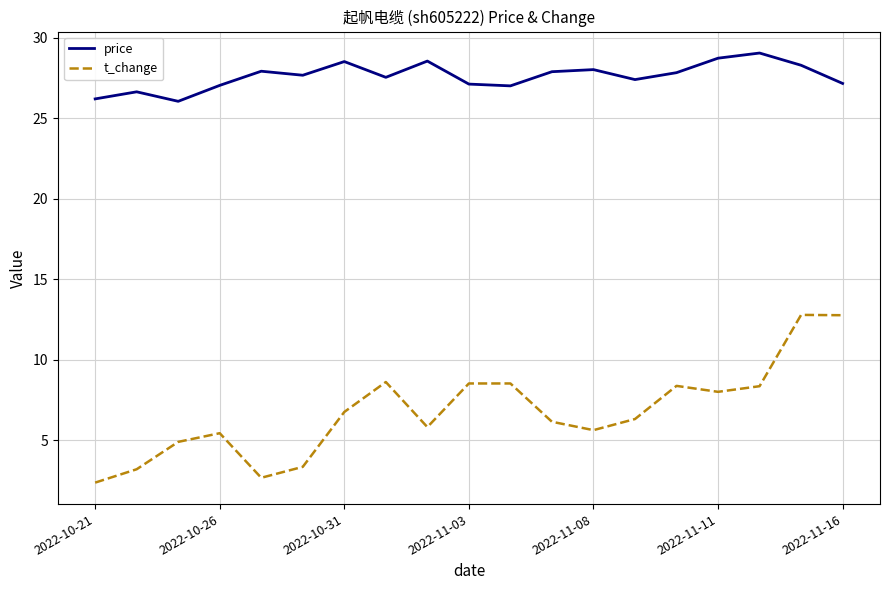

What is the difference between the second highest and second lowest values in the price series?

2.5